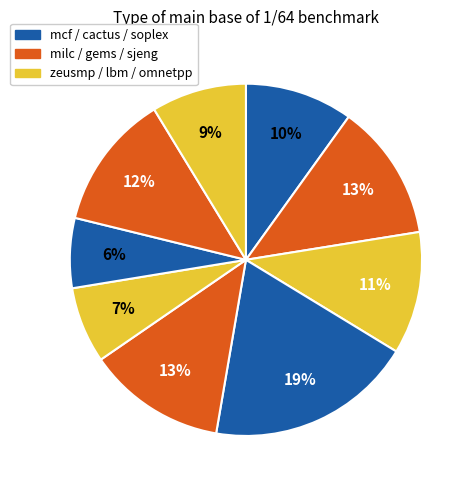

Is there a majority slice in this chart?

No